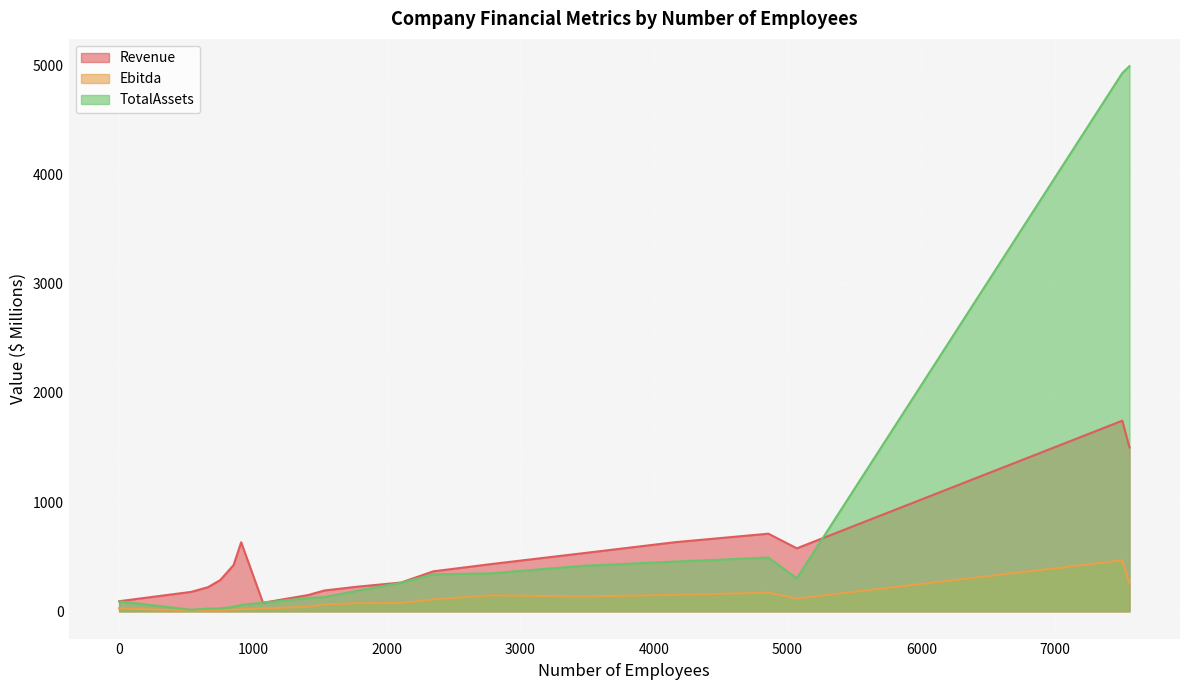

What is the sum of the Revenue values at 1076 and 2788?

511.9